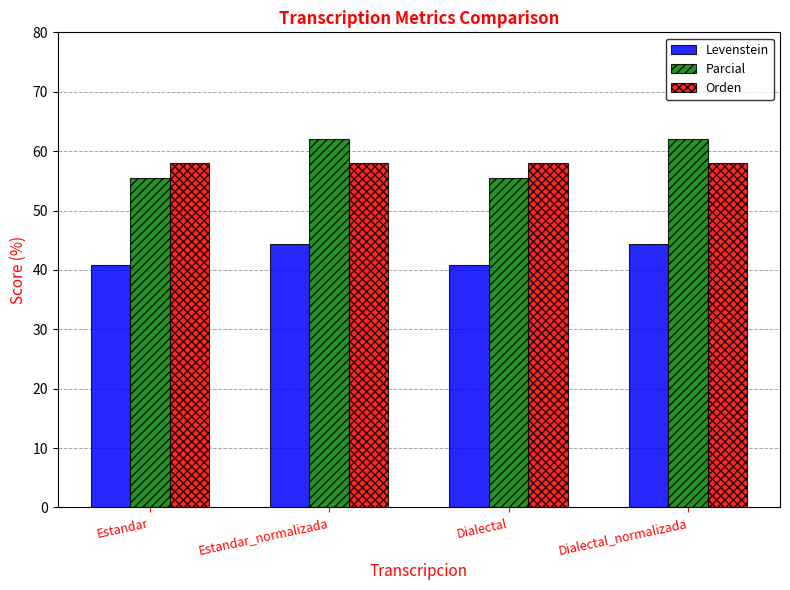

Reading left to right, extract all data points from this chart.

Levenstein: Estandar=40.9	Estandar_normalizada=44.4	Dialectal=40.9	Dialectal_normalizada=44.4
Parcial: Estandar=55.6	Estandar_normalizada=62.1	Dialectal=55.6	Dialectal_normalizada=62.1
Orden: Estandar=58.1	Estandar_normalizada=58.1	Dialectal=58.1	Dialectal_normalizada=58.1